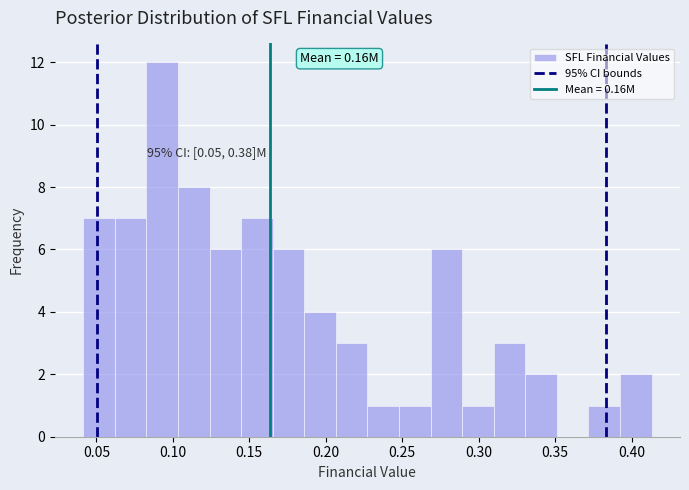

Over which range of the x-axis is the bar tallest?

0.085 to 0.105